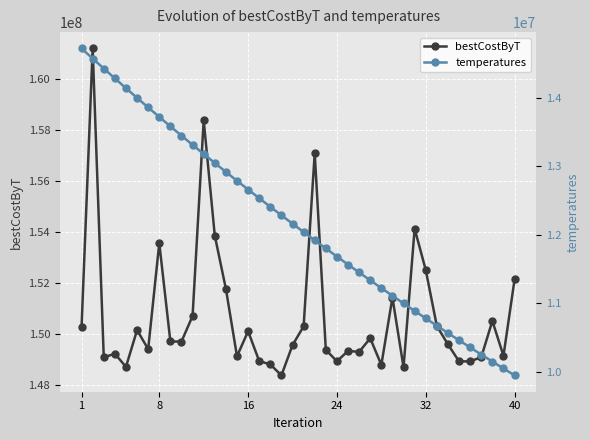

True or false: bestCostByT has more than 2 points higher than both neighbors.

True